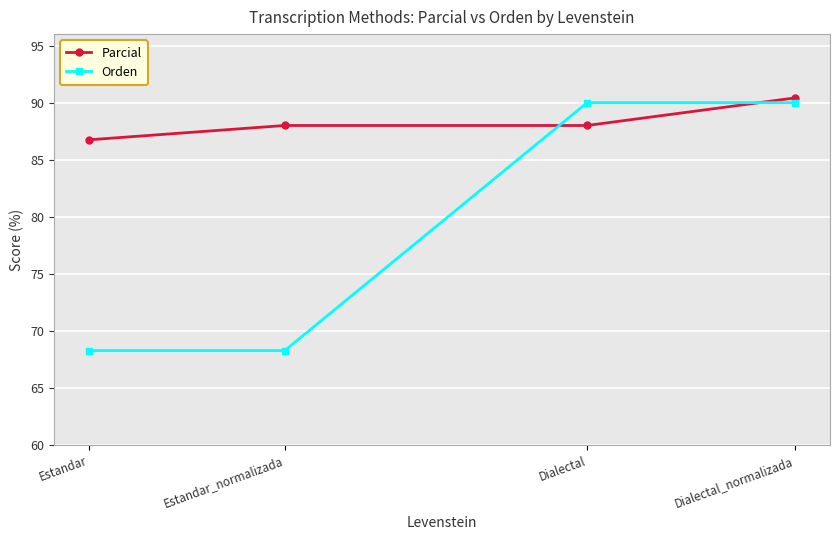

True or false: Orden has more than 1 points higher than both neighbors.

False